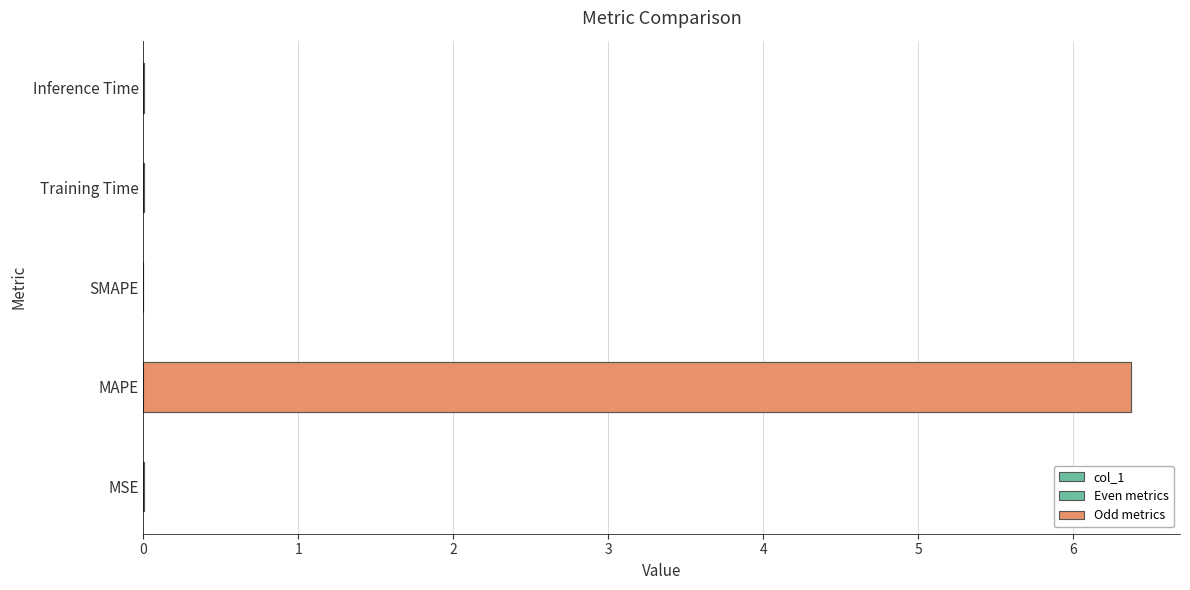

What is the average value?

1.3